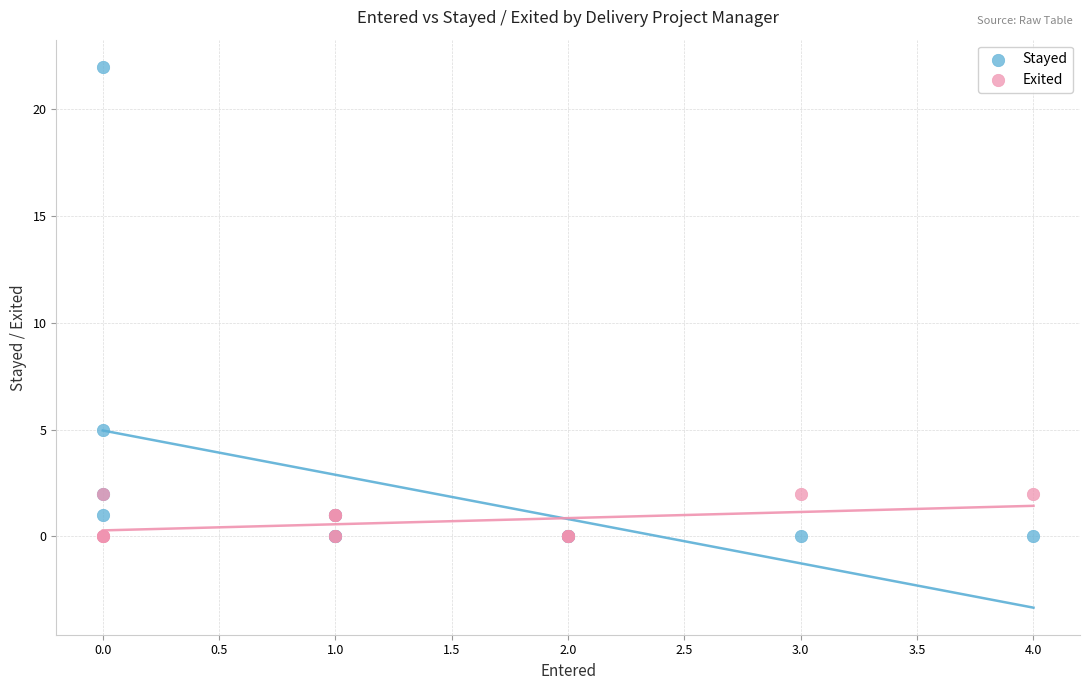

What are all the series names shown in the legend?

Stayed, Exited